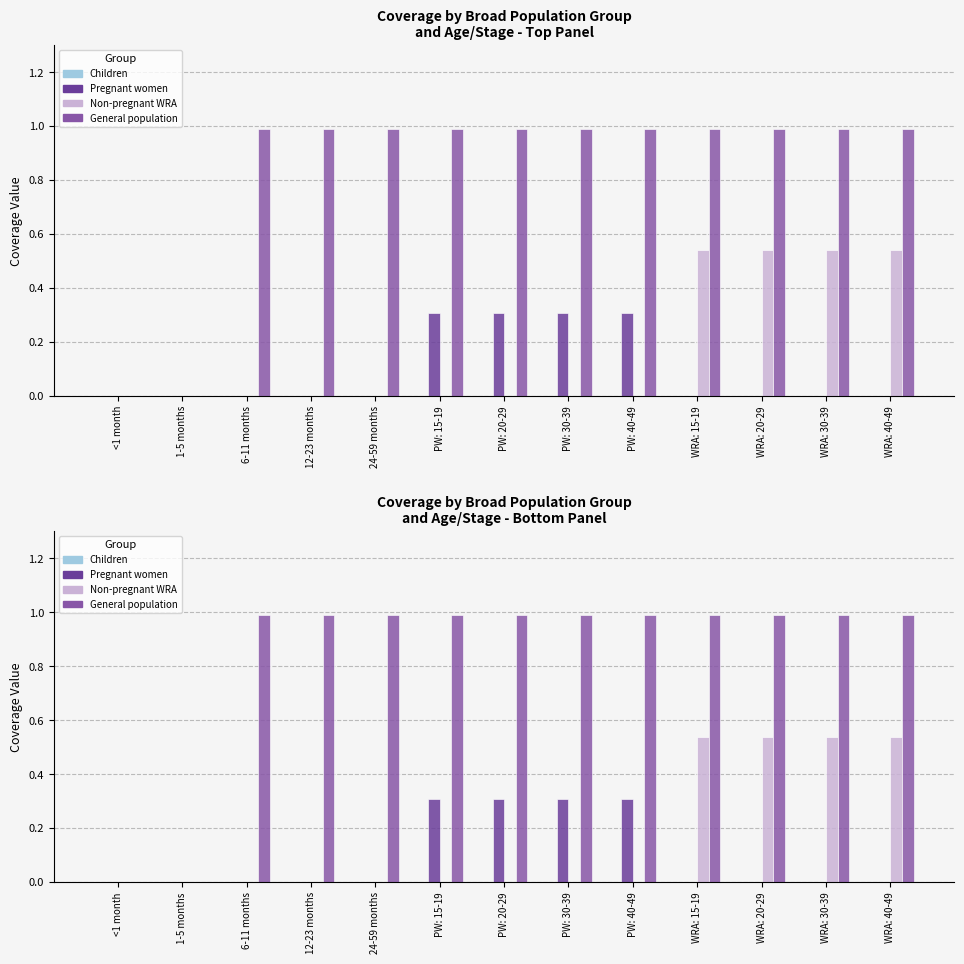

What are all the series names shown in the legend?

Children, Pregnant women, Non-pregnant WRA, General population